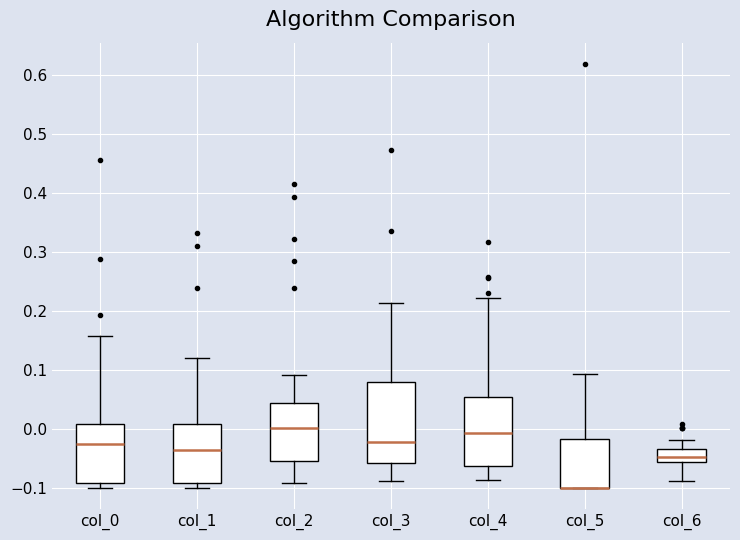

Which box is the tallest, from its lower edge to its upper edge?

col_3